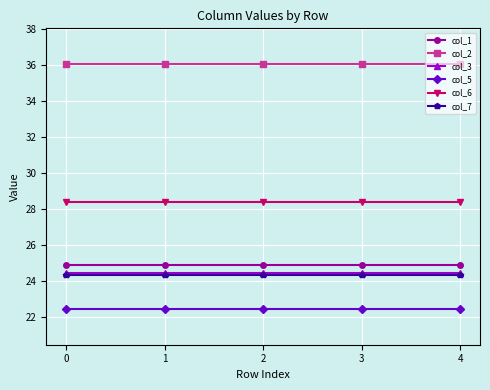

The value of col_1 at 4 is 24.9. True or false?

True